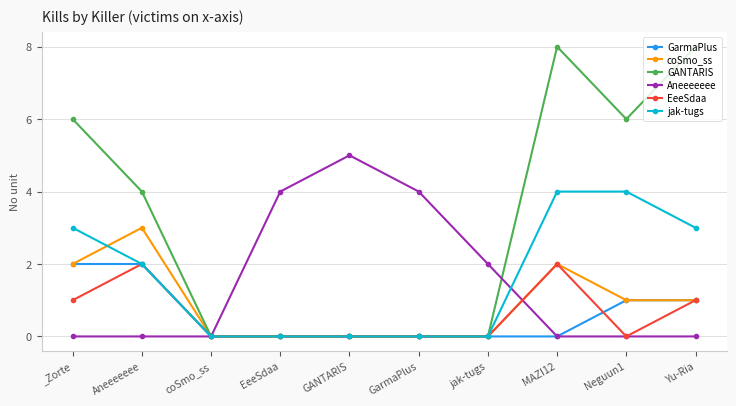

What is the difference between the maximum and minimum values in the coSmo_ss series?

3